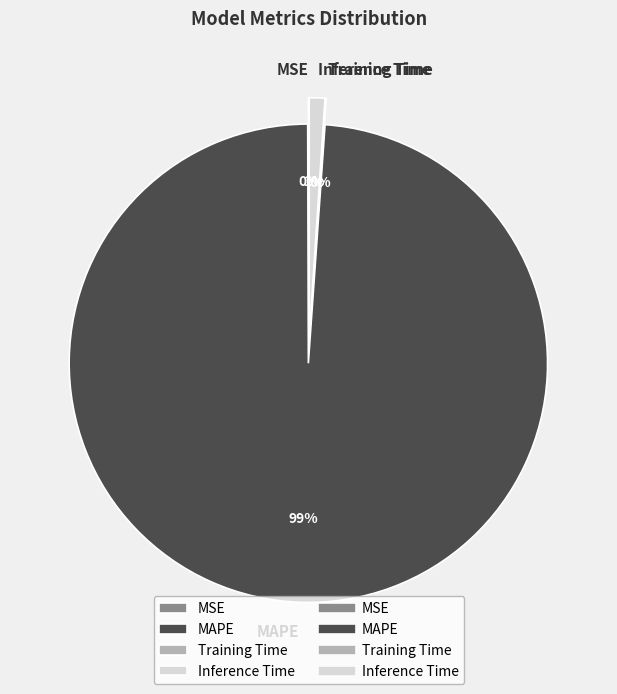

What percentage is NOT represented by MAPE?

1.2%